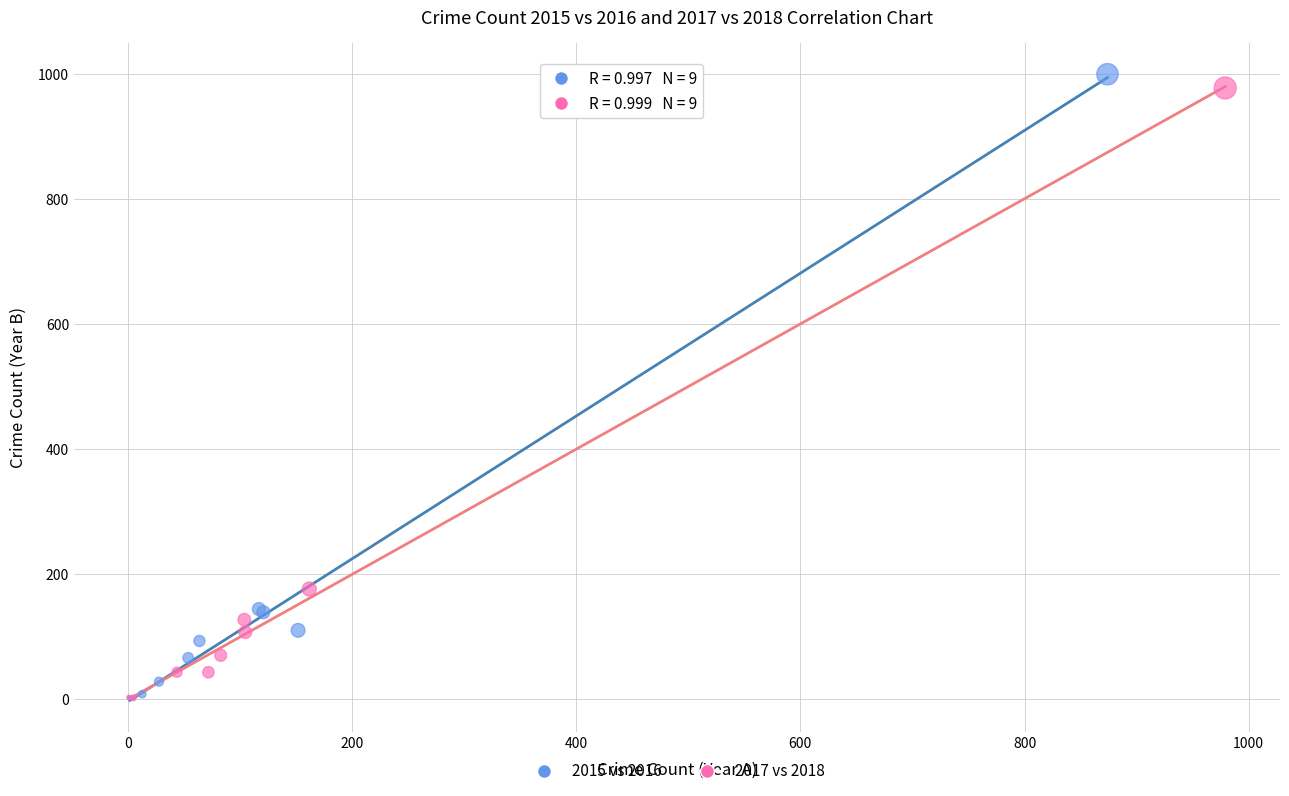

Which series has the largest Y range (max minus min)?

2015 vs 2016